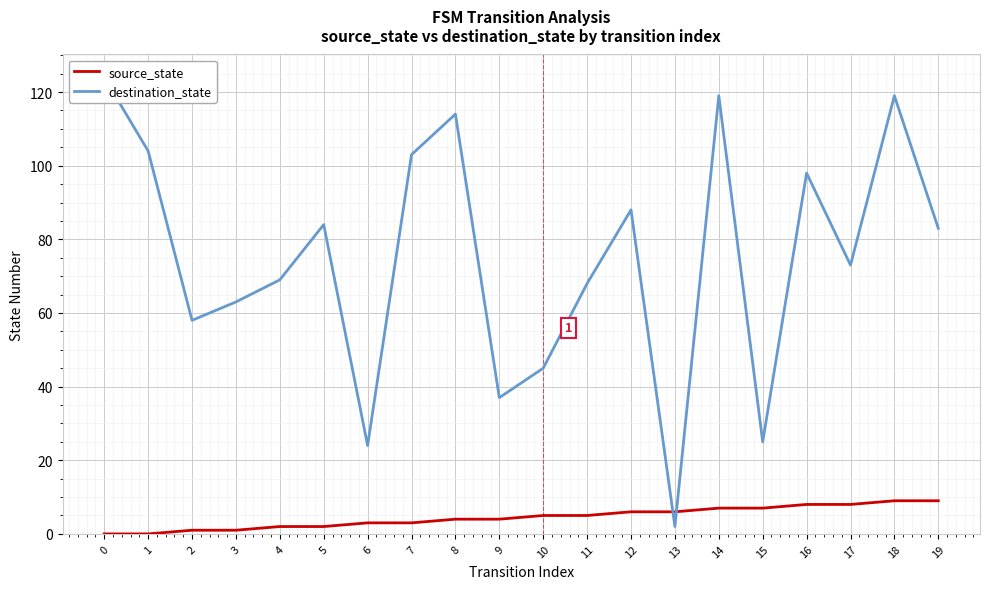

What is the sum of all source_state values?

90